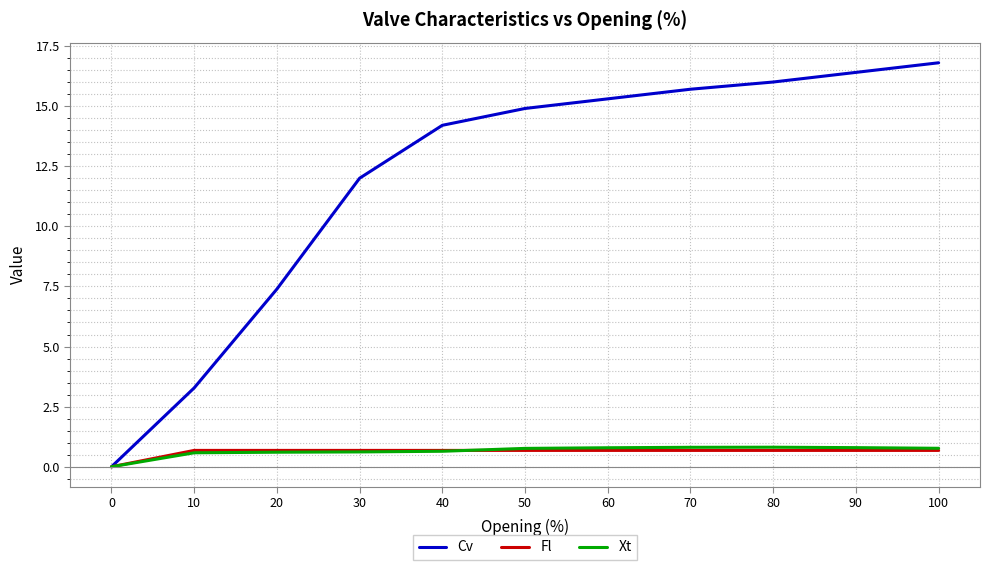

Reading right to left, what are all the values shown in this chart?

Cv: 100=16.8	90=16.4	80=16.0	70=15.7	60=15.3	50=14.9	40=14.2	30=12.0	20=7.4	10=3.3	0=0.0
Fl: 100=0.7	90=0.7	80=0.7	70=0.7	60=0.7	50=0.7	40=0.7	30=0.7	20=0.7	10=0.7	0=0.0
Xt: 100=0.8	90=0.8	80=0.8	70=0.8	60=0.8	50=0.8	40=0.6	30=0.6	20=0.6	10=0.6	0=0.0